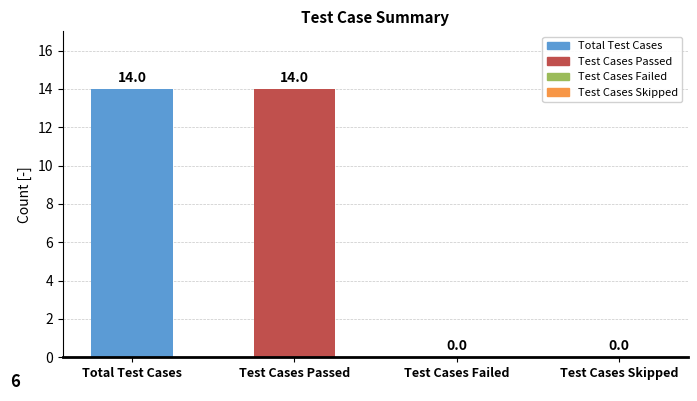

What is the greatest value displayed?

14